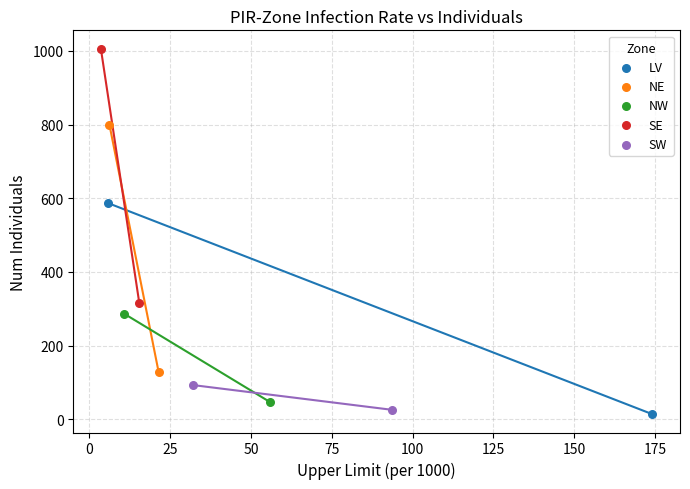

Which series reaches the maximum Y coordinate?

SE